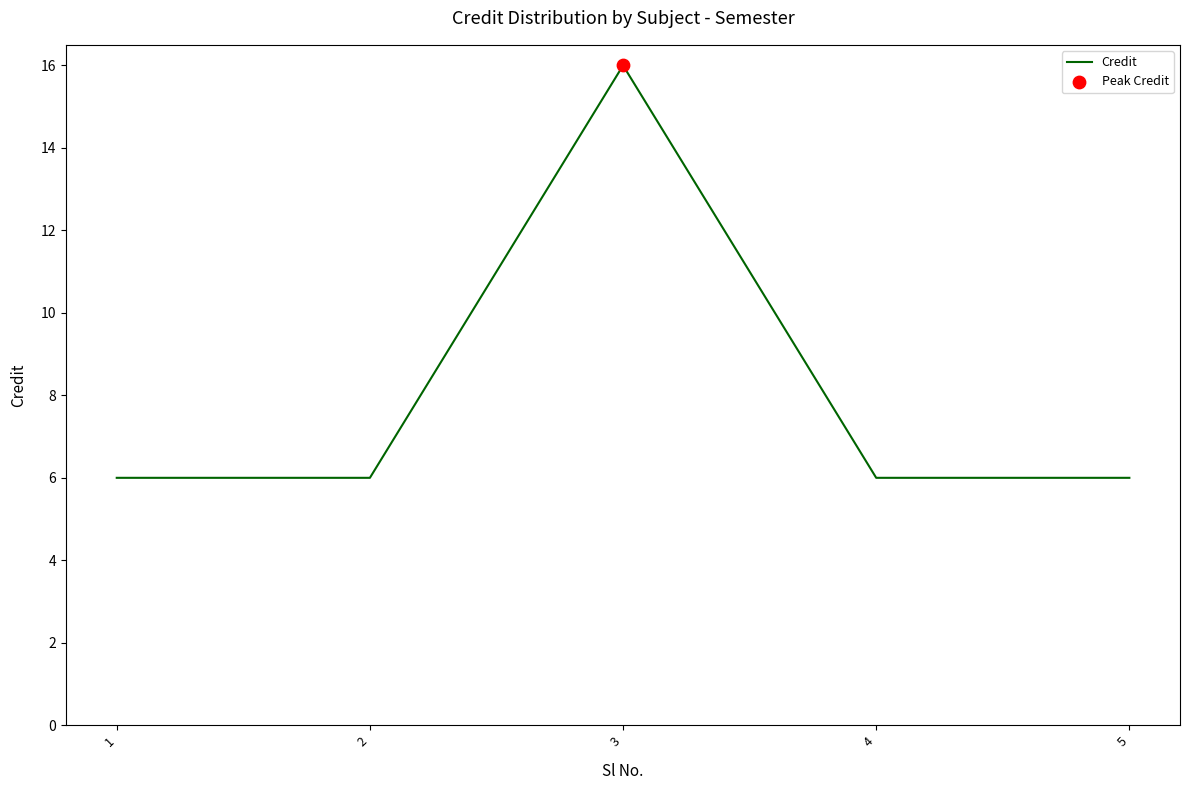

Approximately how many times larger is the value at 4 compared to 2?

1.0